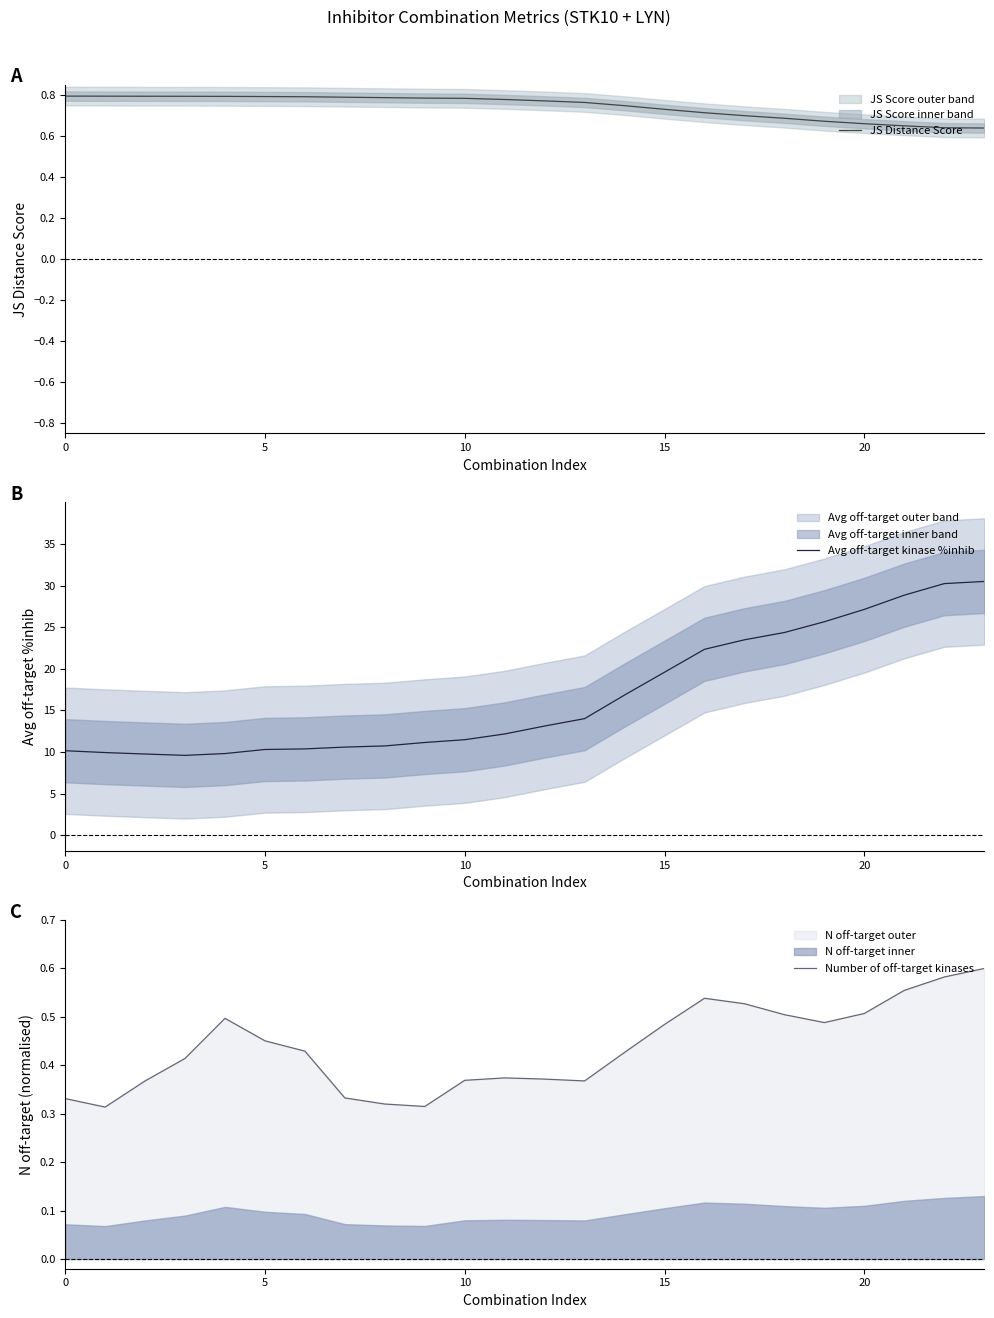

Where does the Avg off-target kinase %inhib series first go above 13?

12